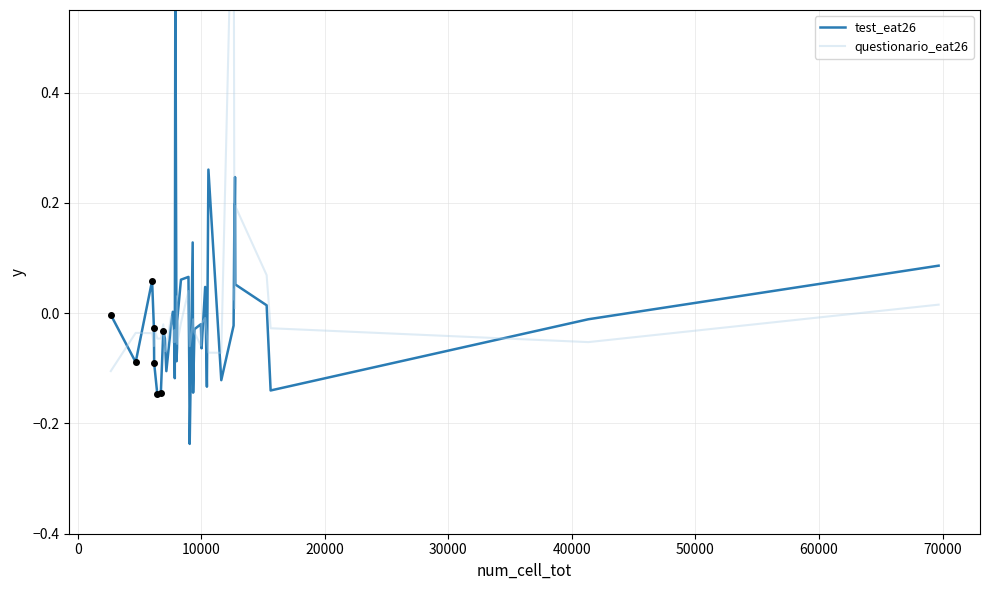

How many positive values does the questionario_eat26 series have?

9